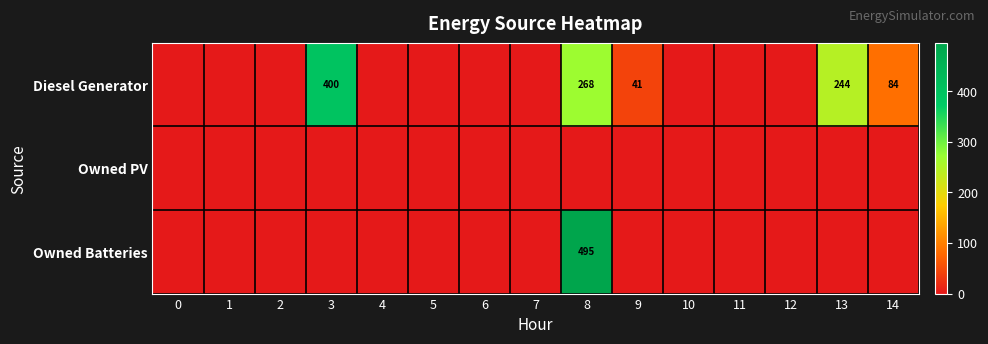

The value of Diesel Generator at 9 is 18. True or false?

False